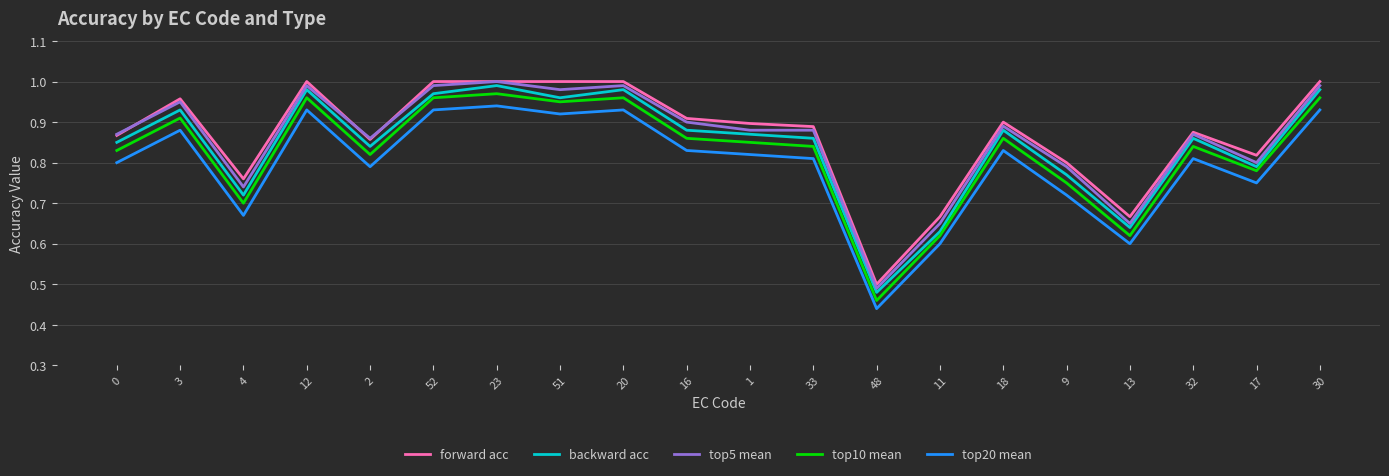

True or false: top20 mean and forward acc cross at least once.

False